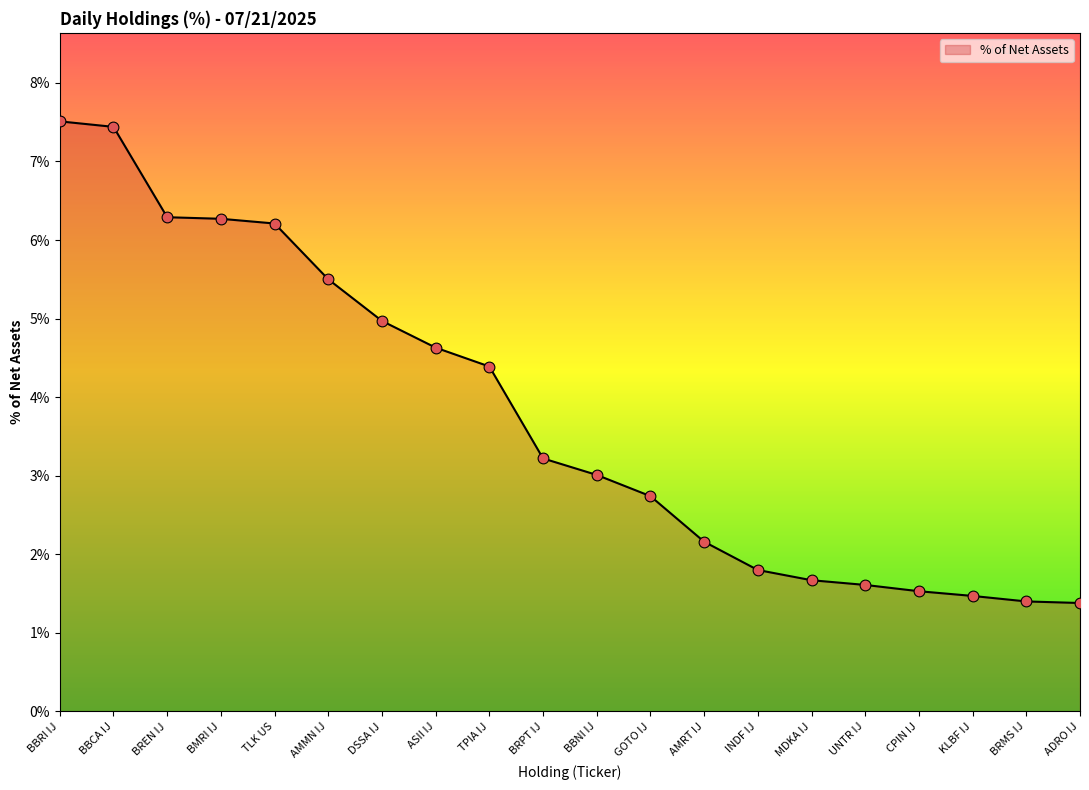

Approximately how many times larger is the value at CPIN IJ compared to DSSA IJ?

0.3